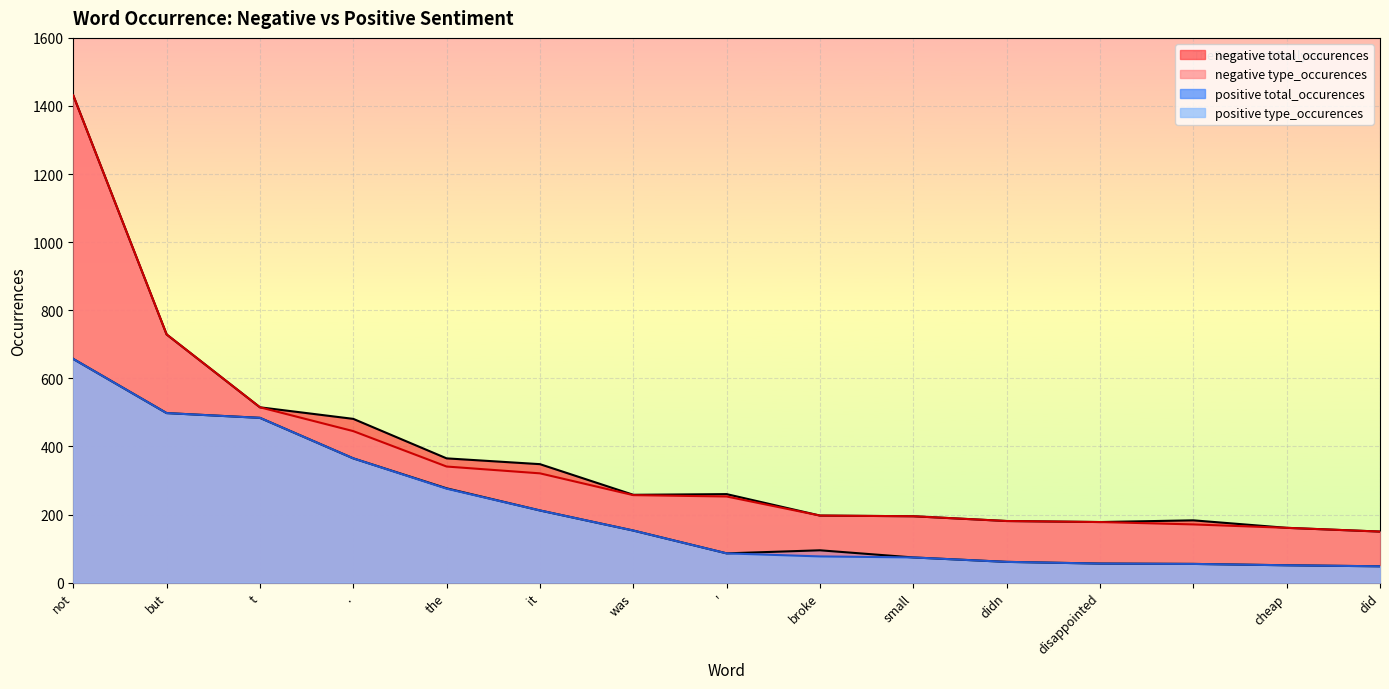

What is the sum of the positive total_occurences values at not and '?

743